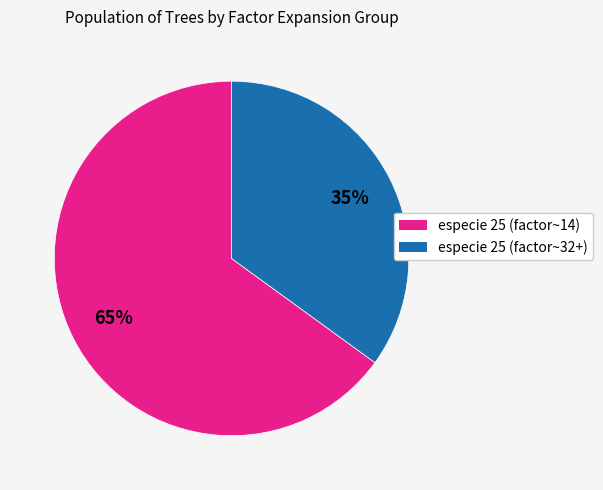

Does any single category account for the majority?

Yes